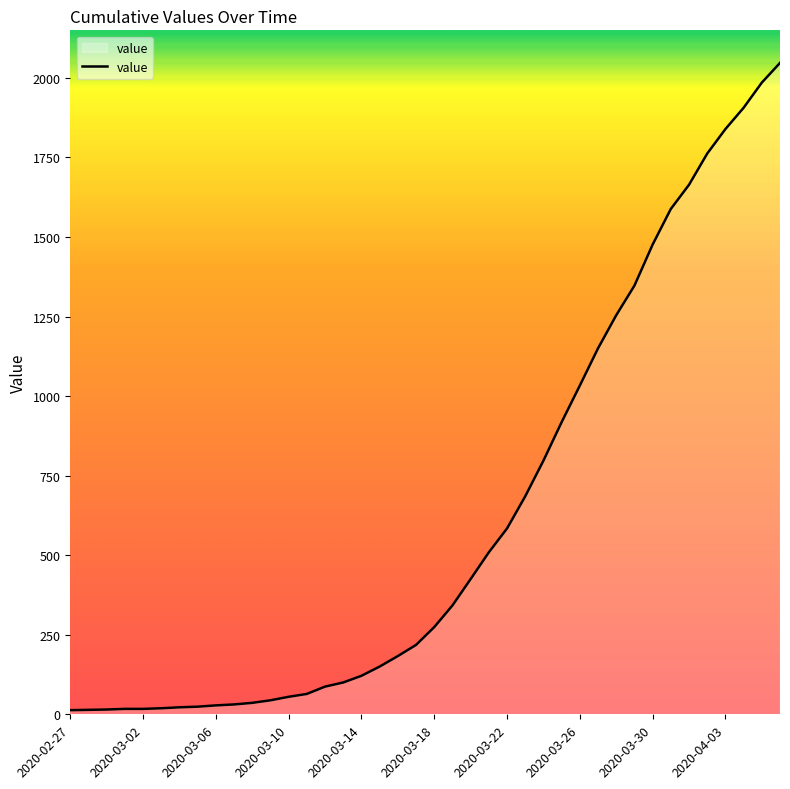

What is the difference between the maximum and minimum values?

2034